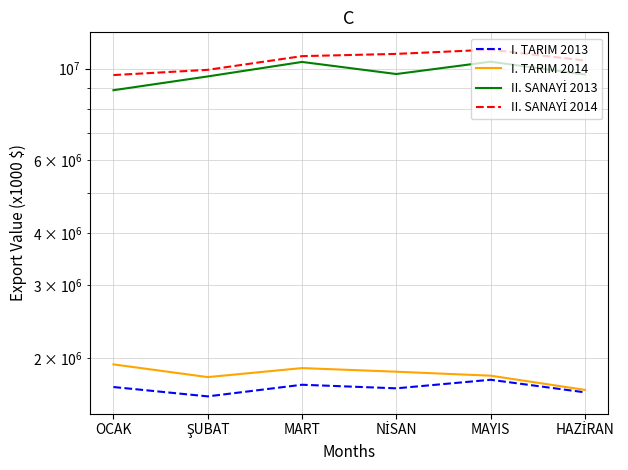

What position from the left is HAZİRAN?

6